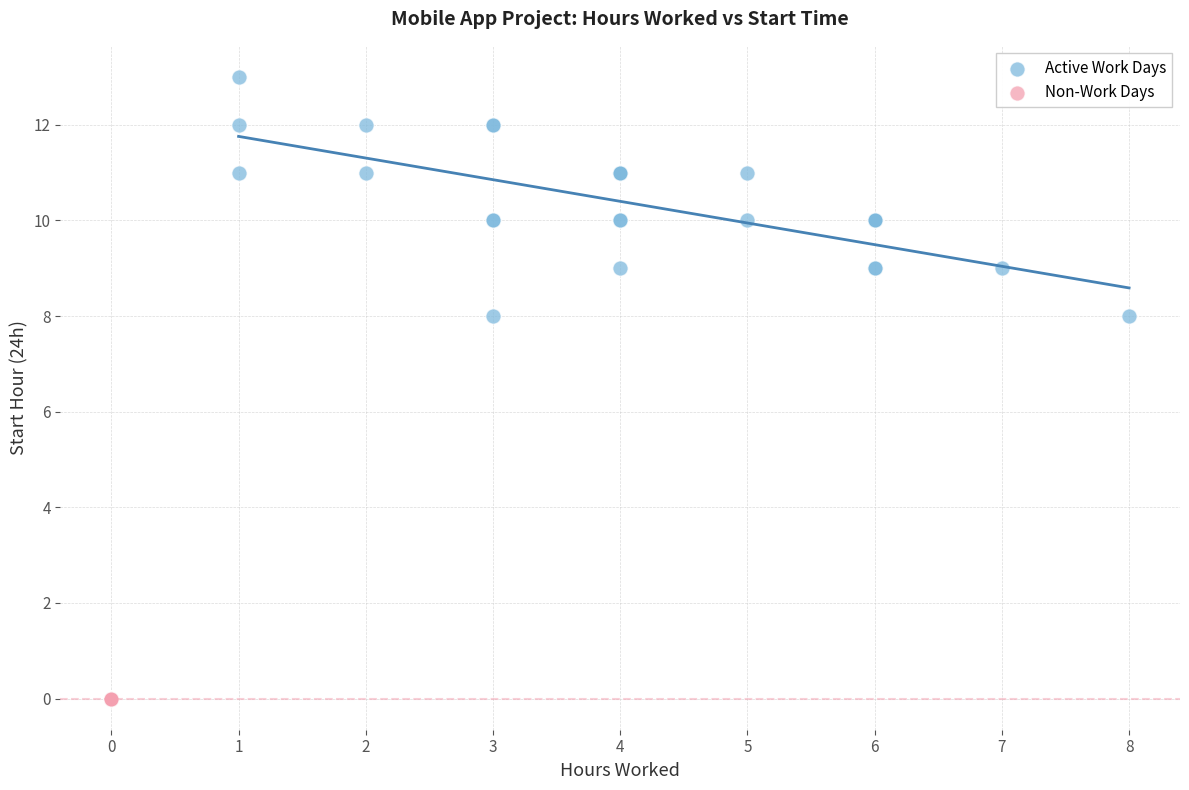

What are all the series names shown in the legend?

Active Work Days, Non-Work Days